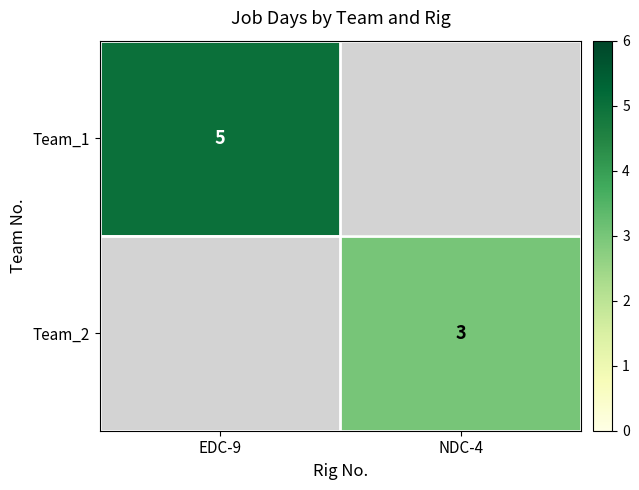

The value of Team_1 at EDC-9 is 3. True or false?

False